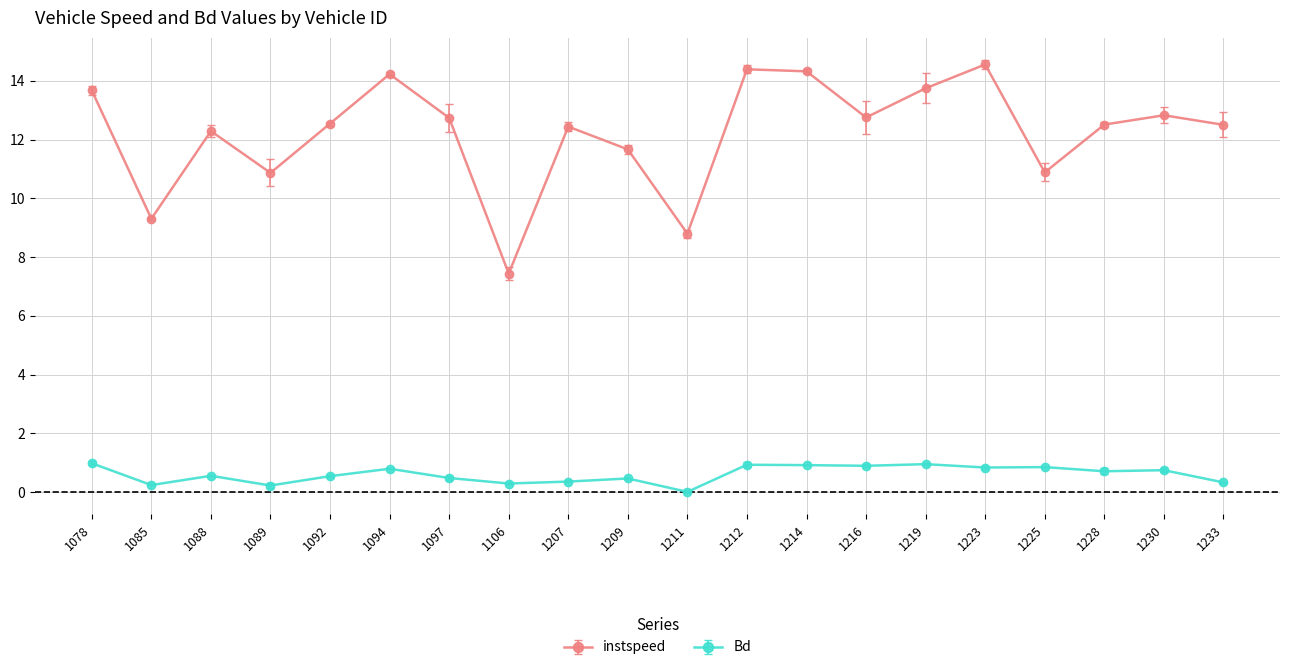

What is the total value across all series at 1106?

7.7